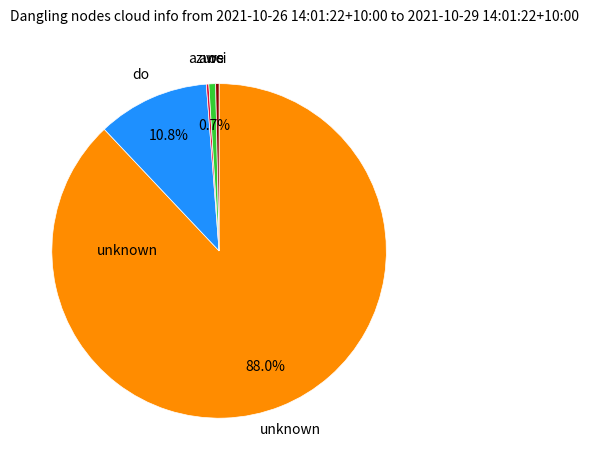

Does any single category account for the majority?

Yes